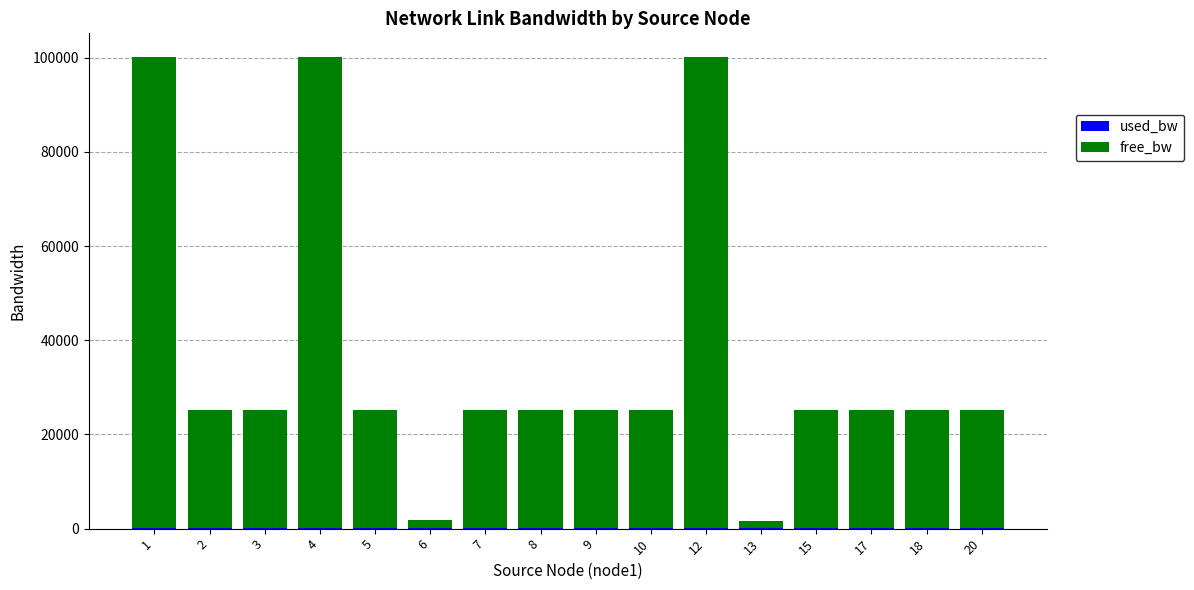

List the series in order of their overall mean, lowest first.

used_bw, free_bw